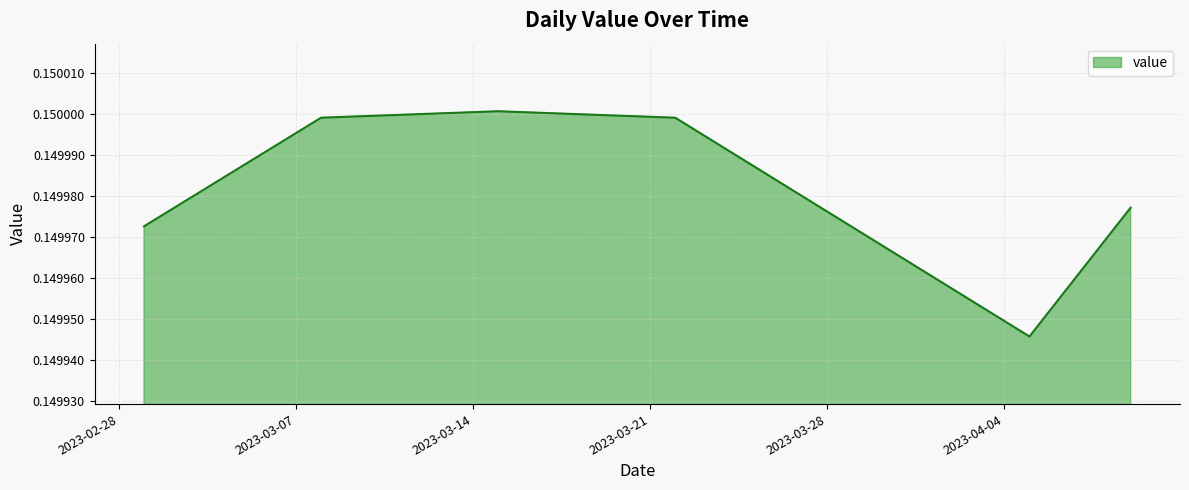

Is this an area chart (filled region under the line)?

Yes